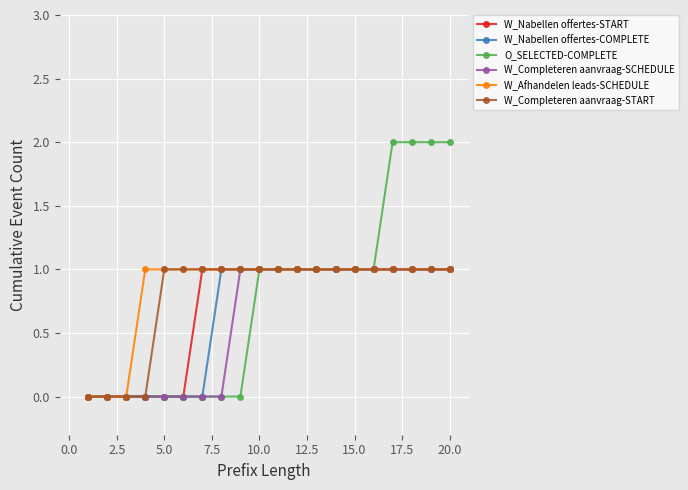

Which series has the largest range (max minus min)?

O_SELECTED-COMPLETE